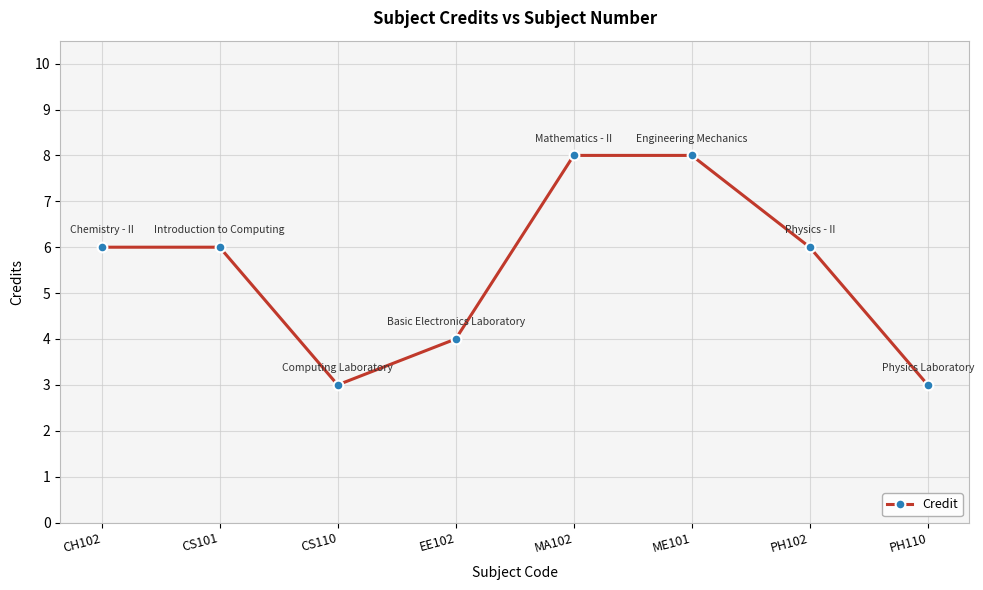

Between EE102 and CS110, which is larger?

EE102